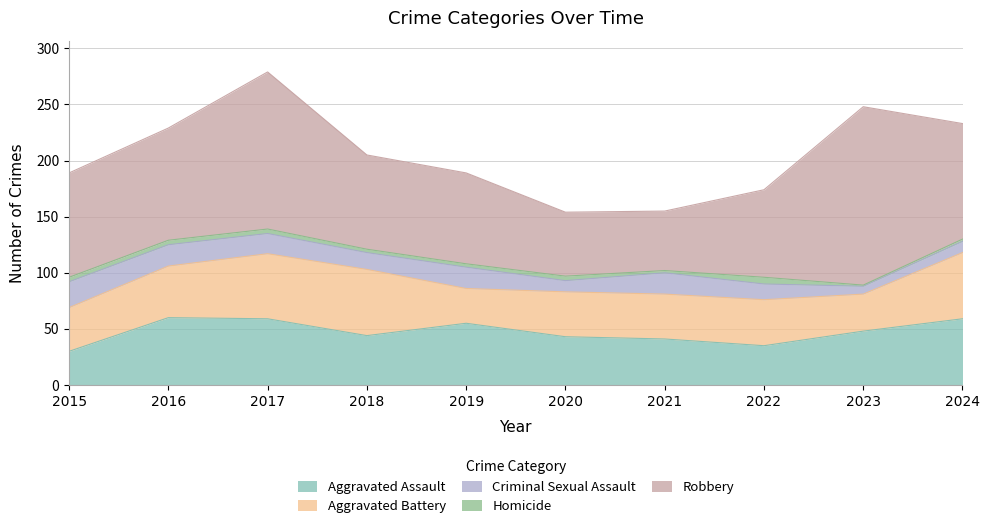

True or false: Criminal Sexual Assault and Homicide intersect in this chart.

False